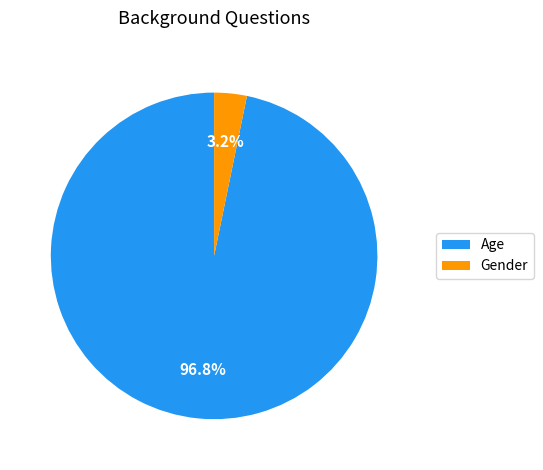

Combined, what portion of the pie is Gender and Age?

100.0%